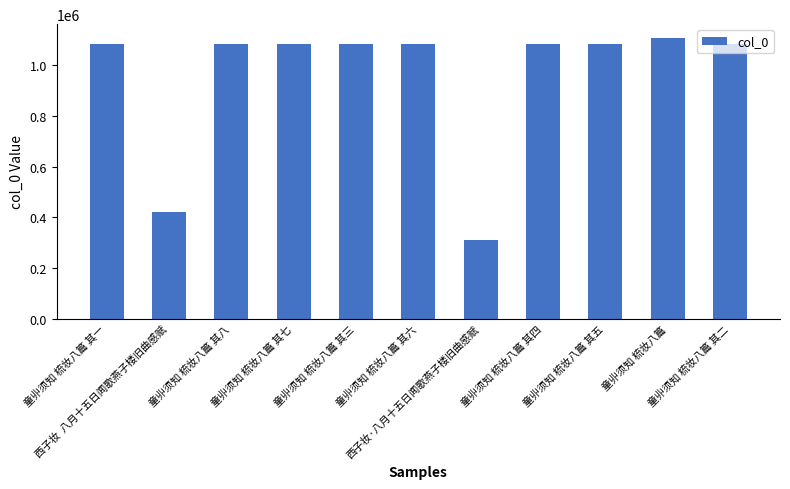

What is the label of the 4th bar from the right?

童丱须知 梳妆八篇 其四